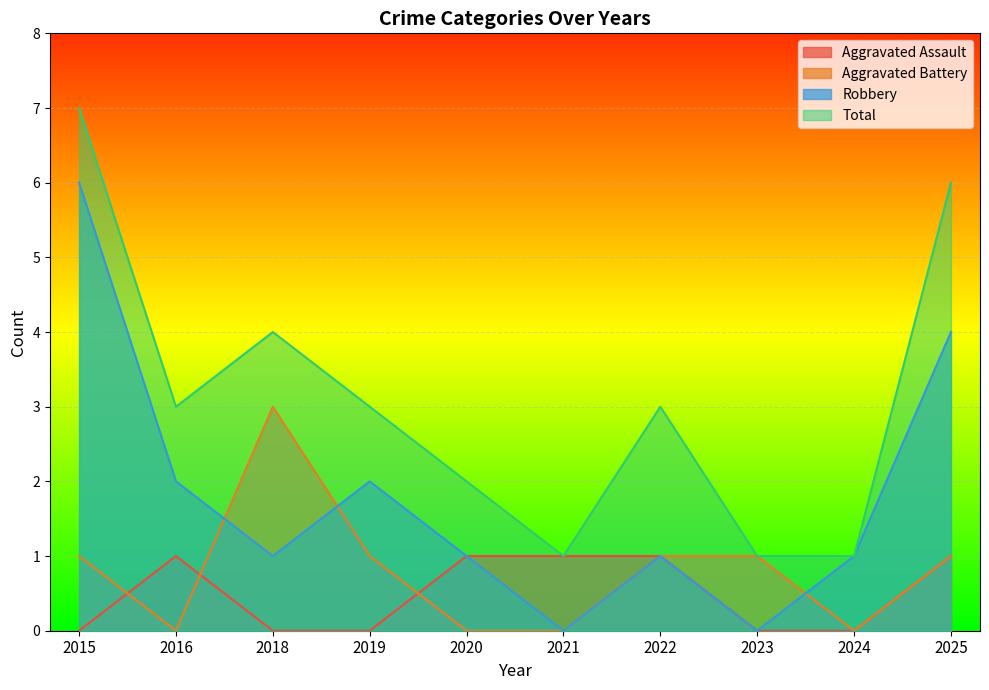

At how many categories does at least one series exceed 3?

3